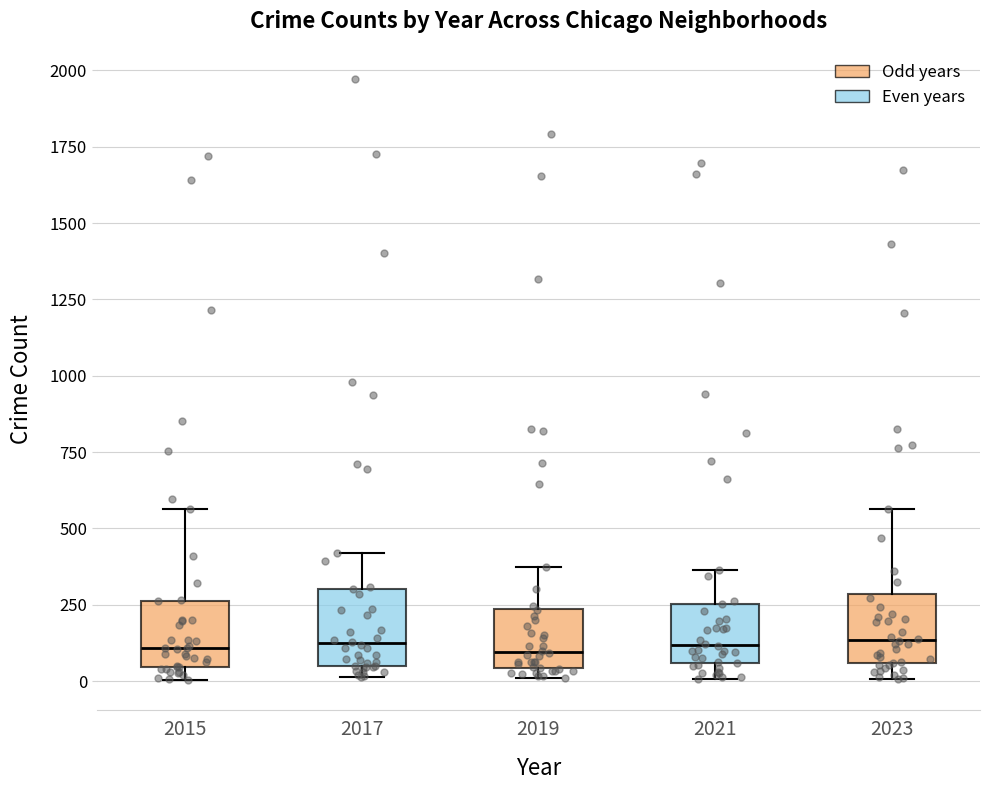

Where does the median line of the box at x = 2015 sit on the y-axis? The values are not printed on the chart, so give them approximately, as read against the axis.

100